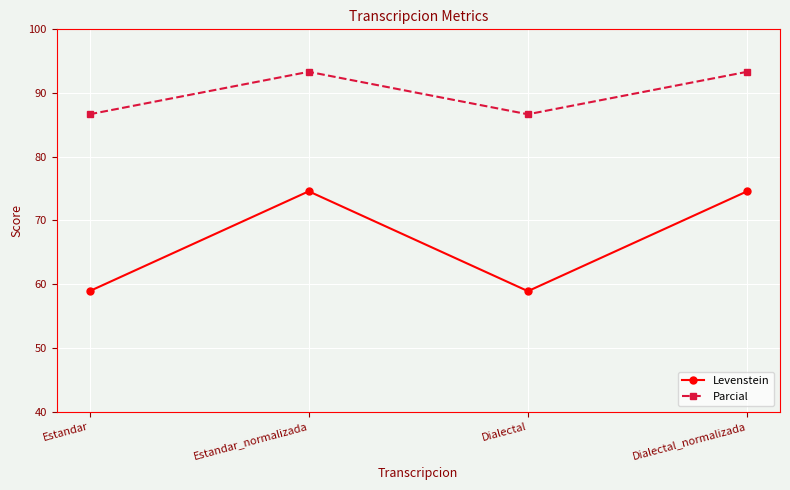

Rank the series at Estandar from lowest to highest value.

Levenstein, Parcial